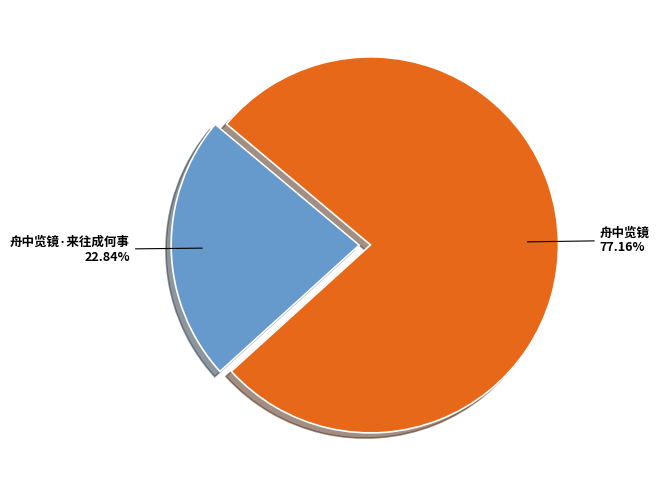

Is it true that 舟中览镜 is 77% of the pie?

True